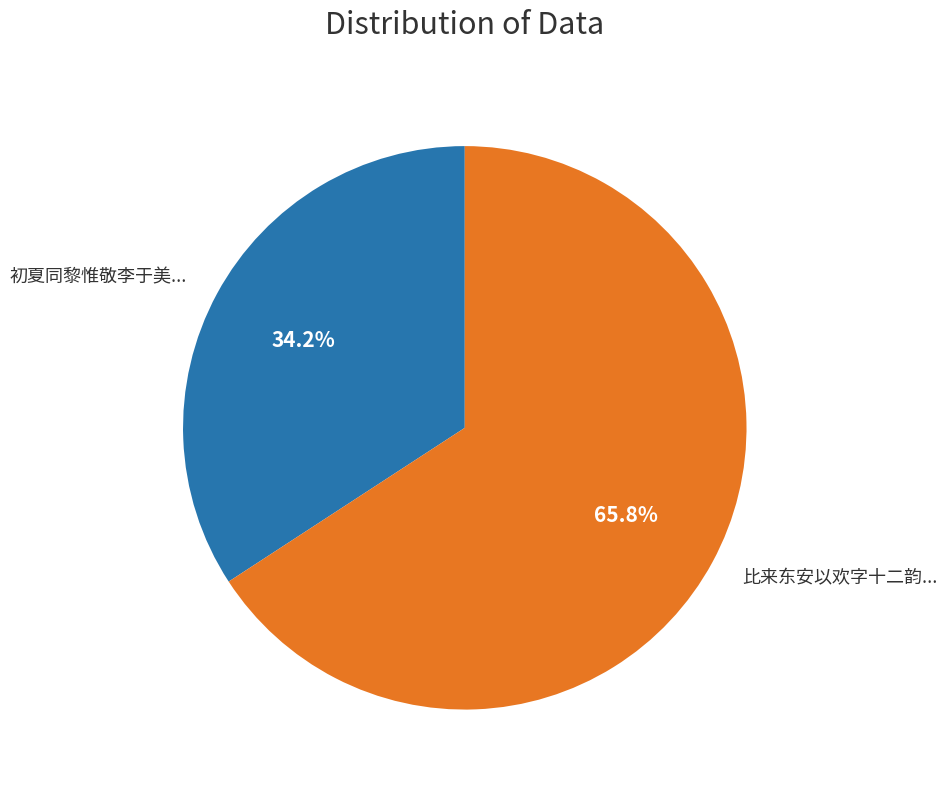

Which category accounts for the majority?

比来东安以欢字十二韵...